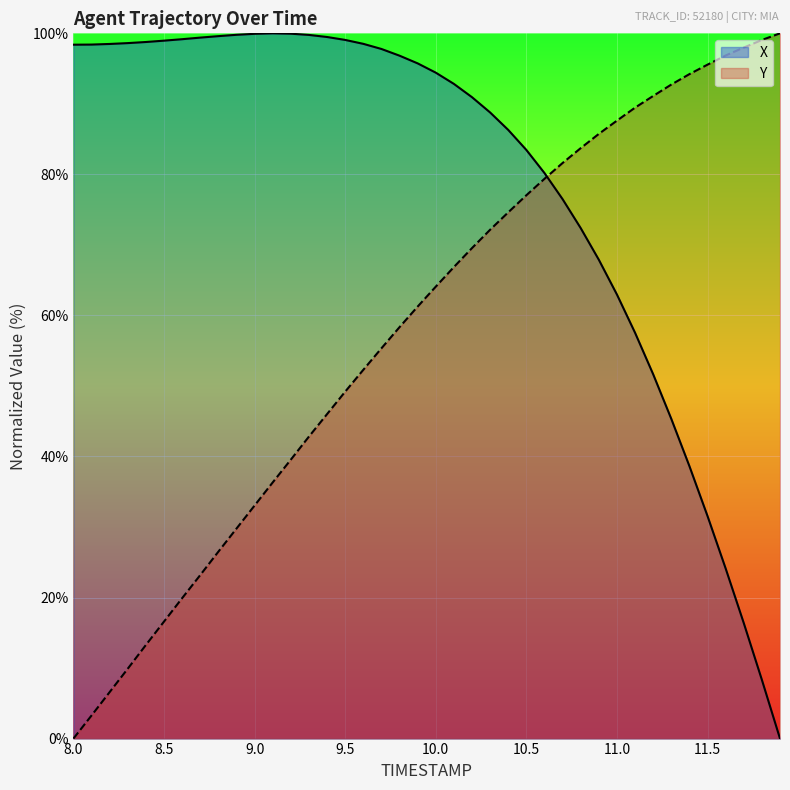

True or false: Y has more than 0 interior local peaks.

False